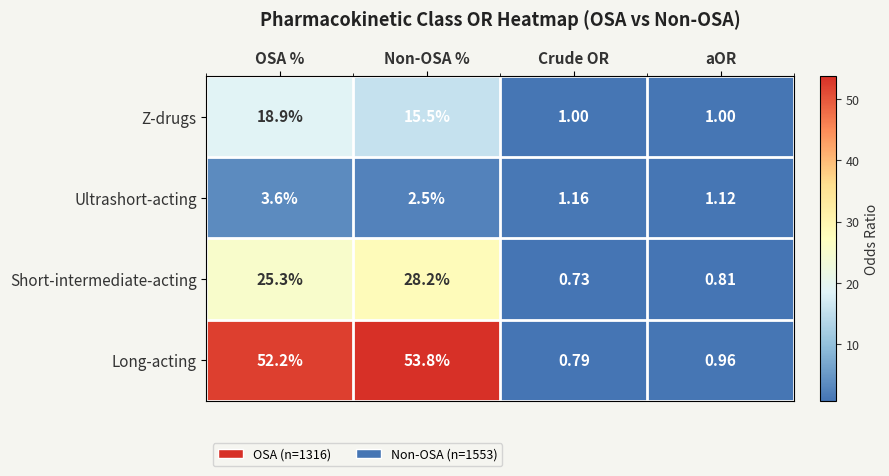

How many data points does each series have?

4